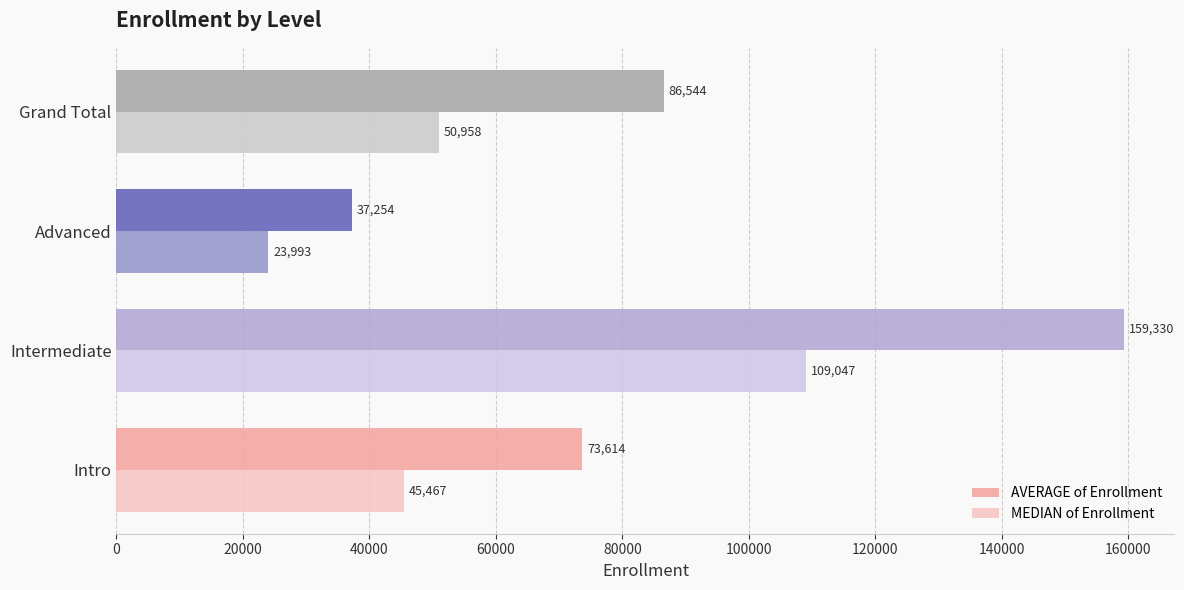

The AVERAGE of Enrollment series shows 159330.4 at Intermediate. True or false?

True